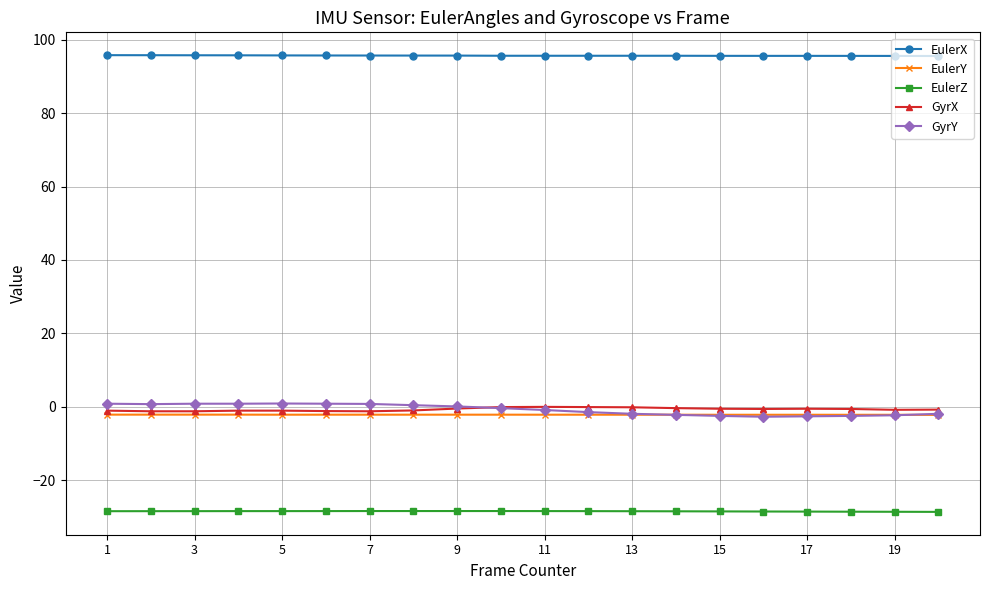

Which series has the largest total across all categories?

EulerX